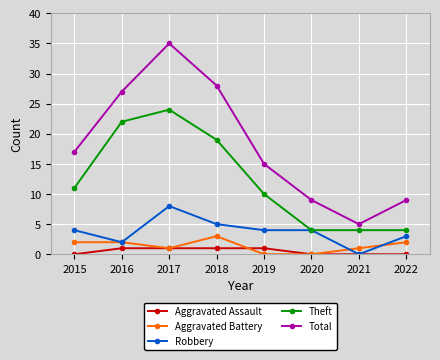

True or false: Theft and Total intersect in this chart.

False